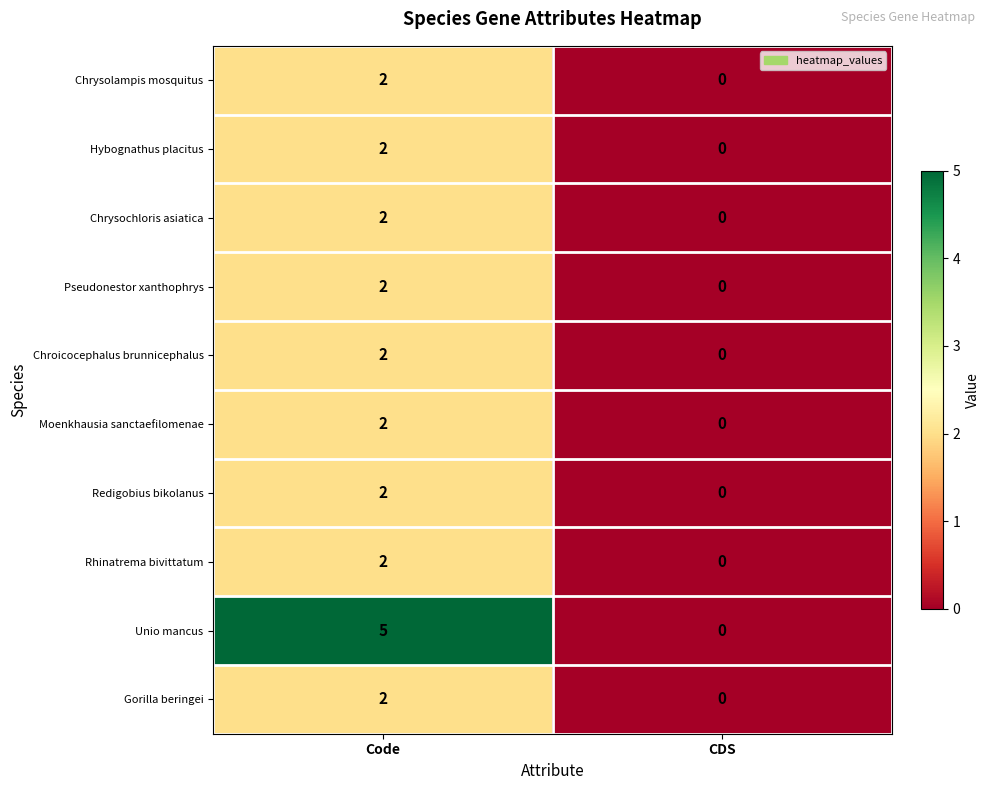

What is the difference between the highest and lowest values at Code?

3